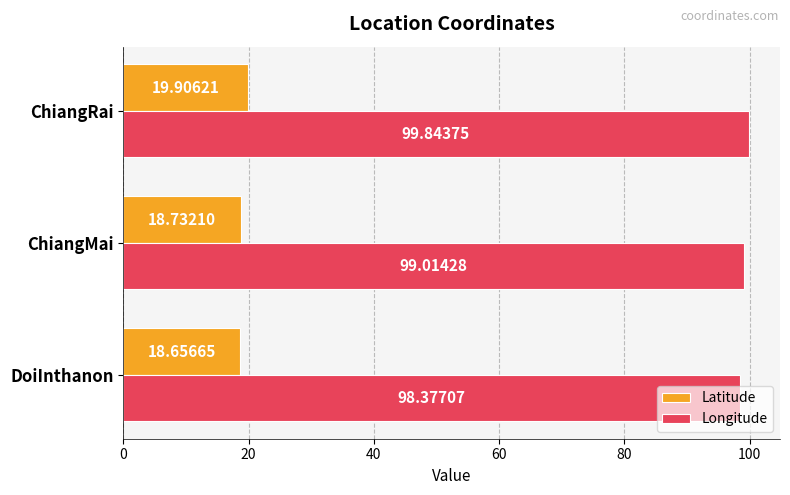

List the series in order of their peak value, lowest first.

Latitude, Longitude